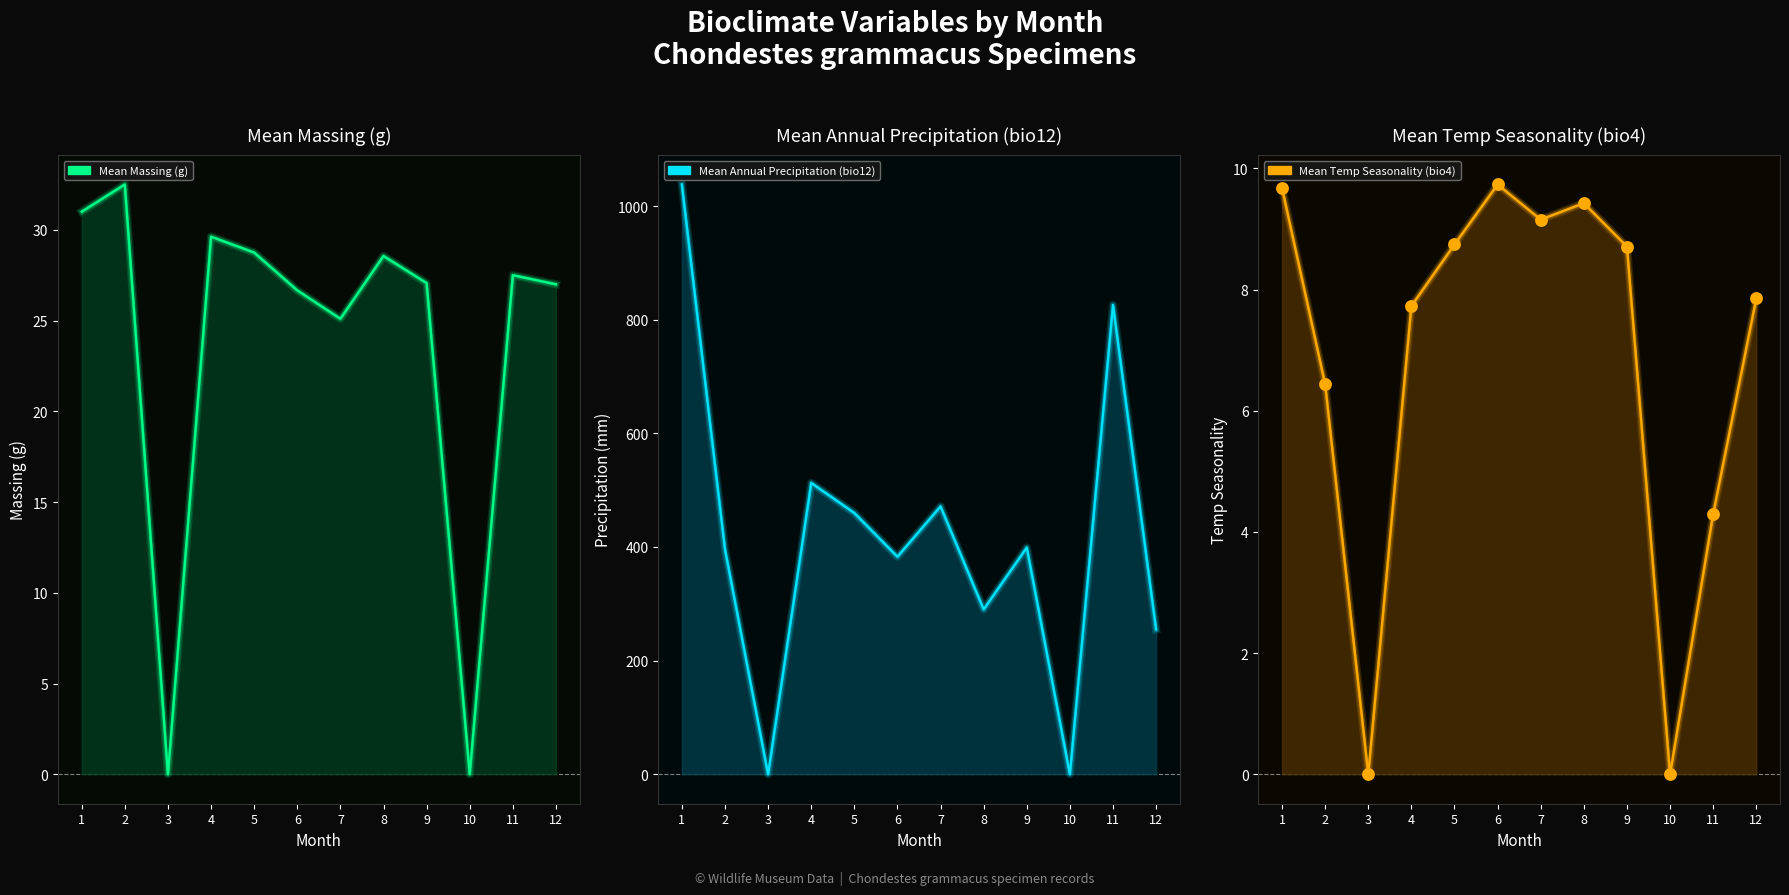

Between 9 and 8, which is larger?

8